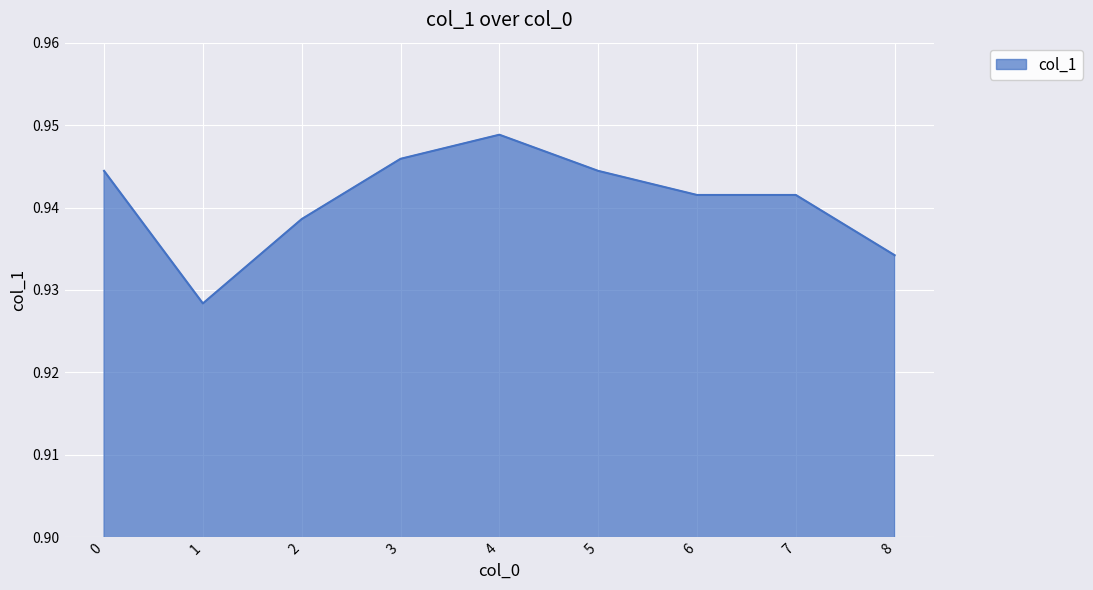

What is the sum of all values?

8.5